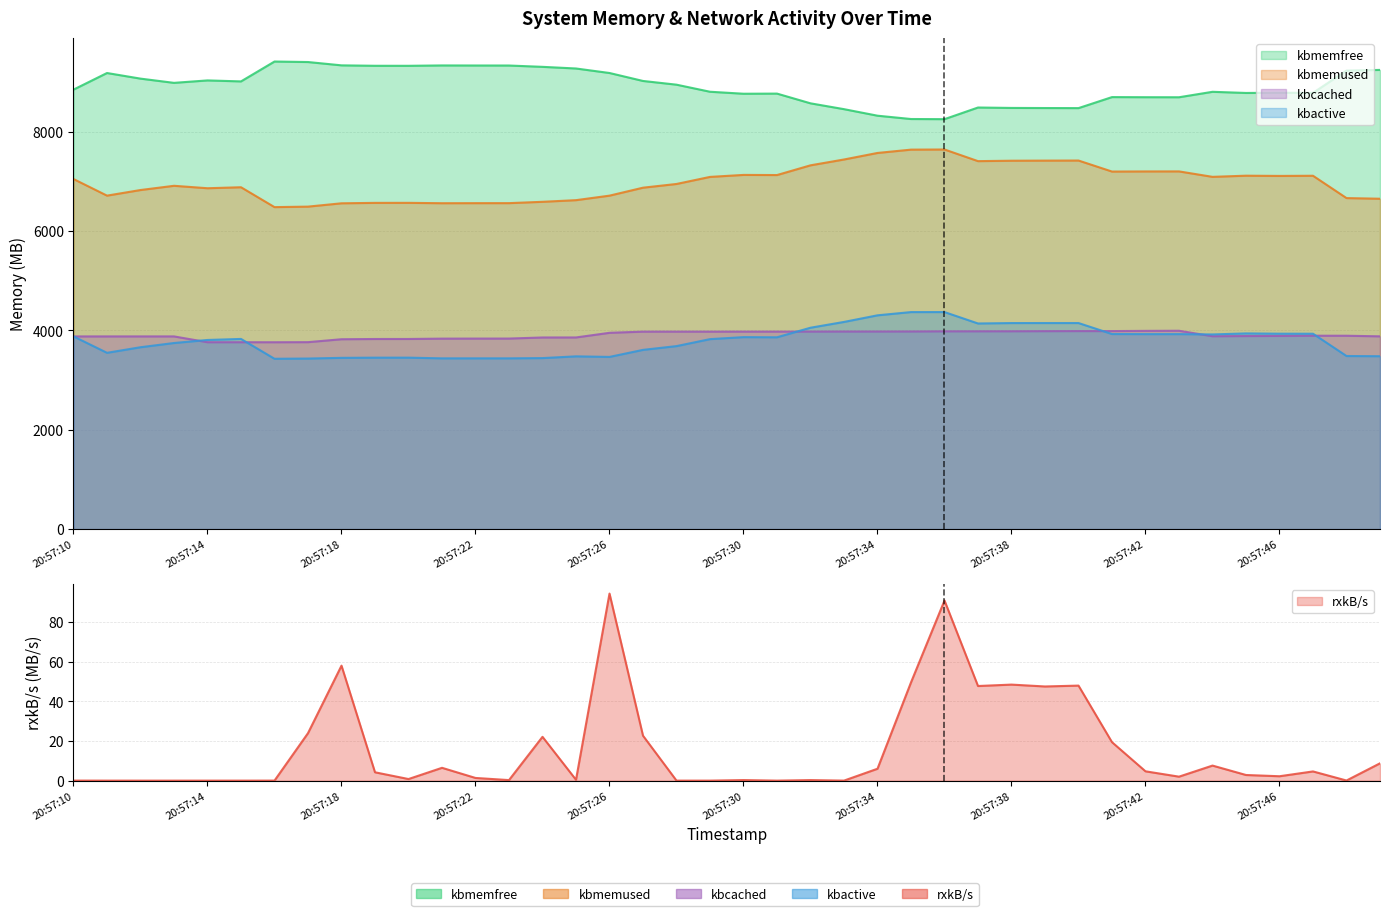

How many values in the kbcached series are below 3894?

20